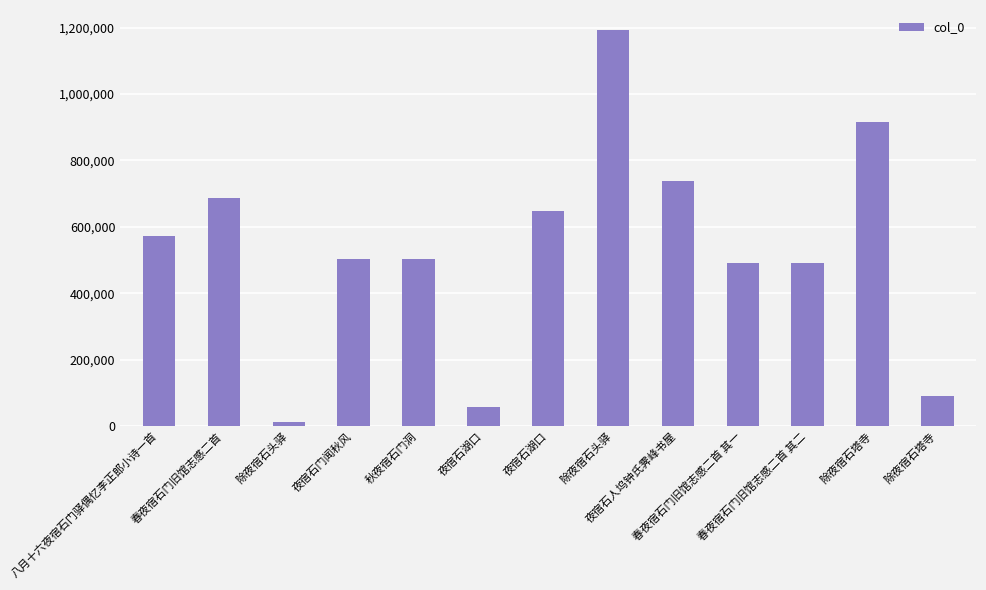

Reading right to left, extract all data points from this chart.

91489	914678	490376	490375	738208	1193156	646528	58045	503273	503520	11009	688111	571679